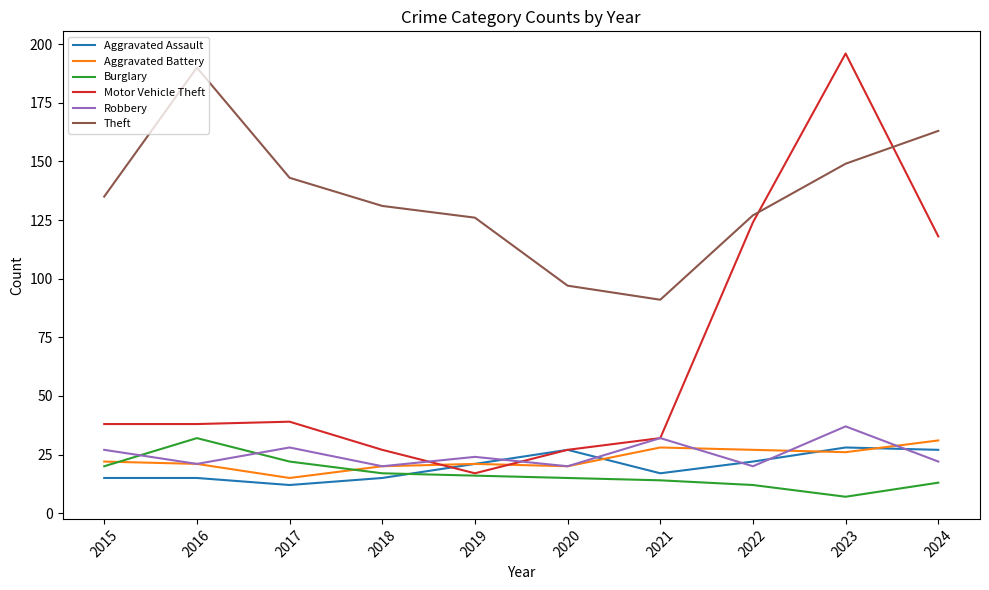

What is the difference between the Theft values at 2019 and 2017?

17